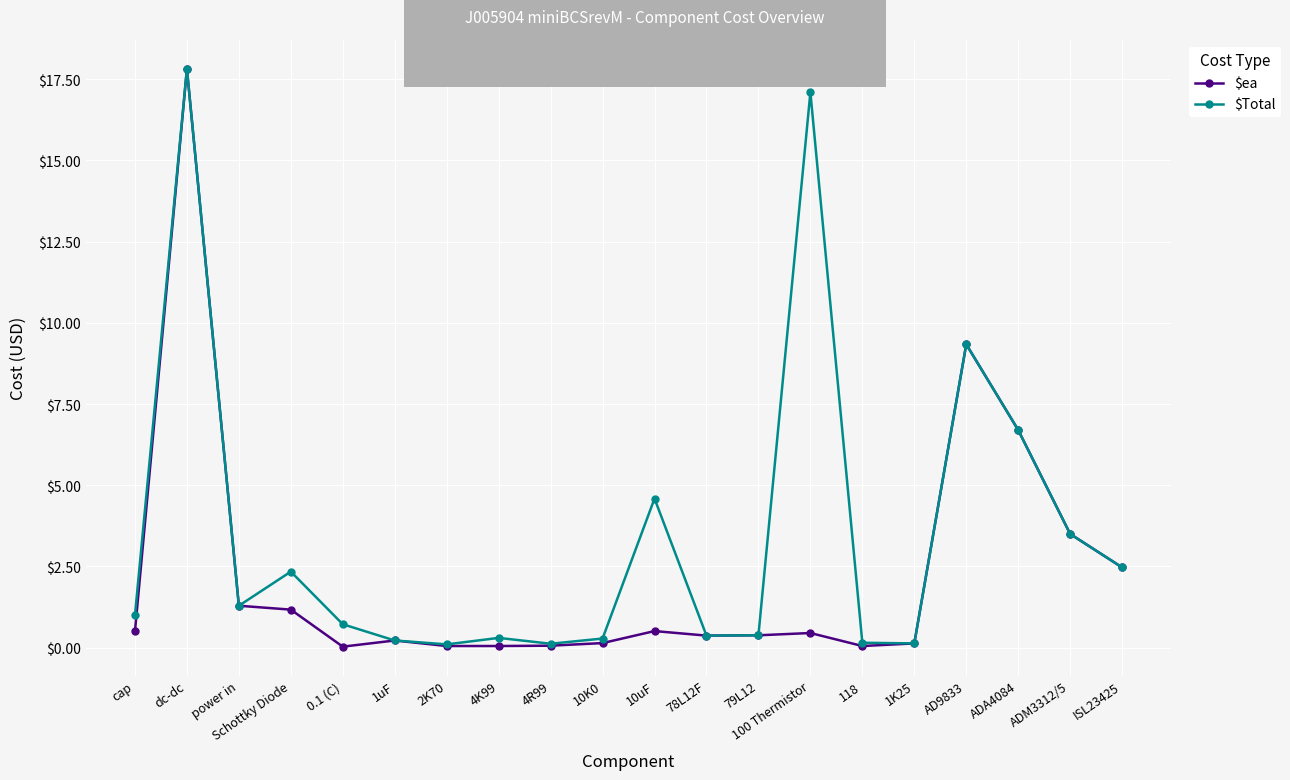

Which label corresponds to the largest value in the chart?

dc-dc